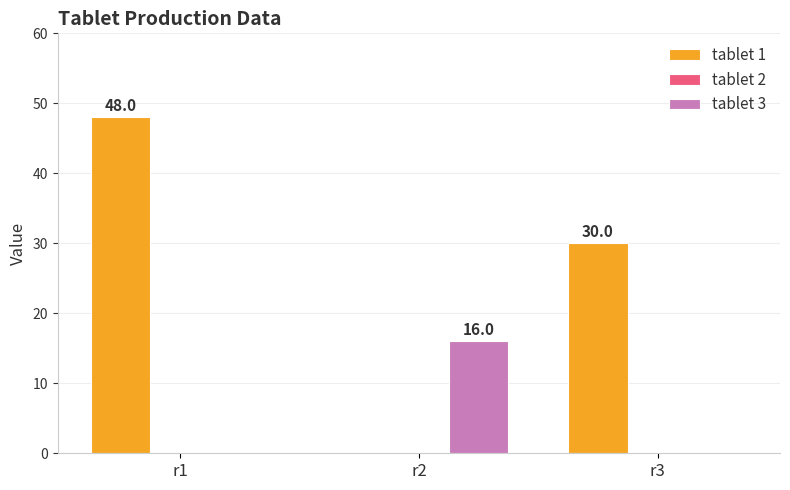

Is the value of tablet 3 at r3 greater than the value of tablet 1 at r1?

No